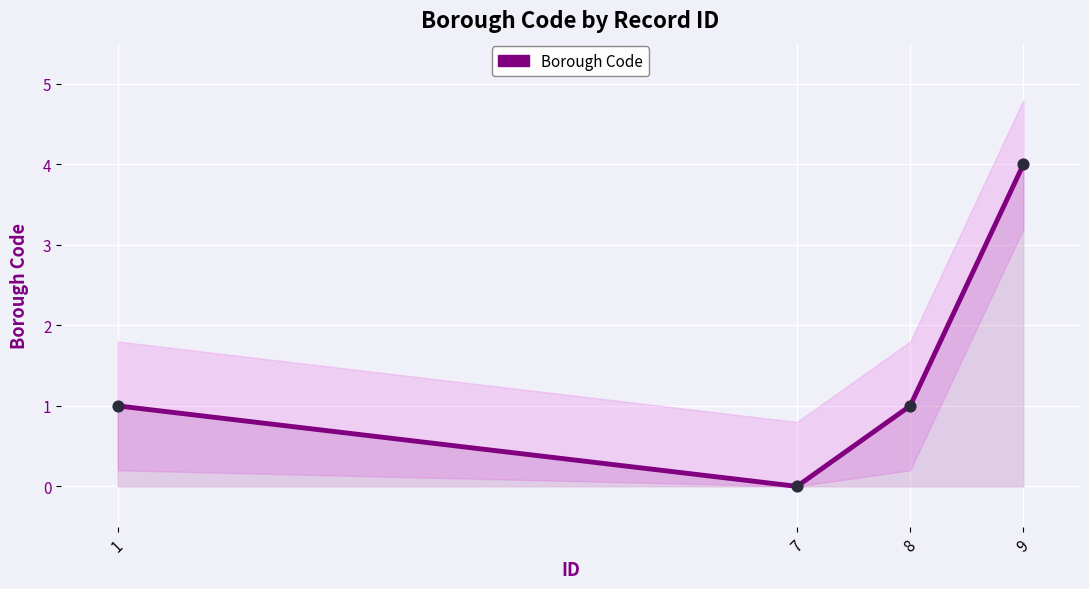

Between 1 and 9, which is larger?

9